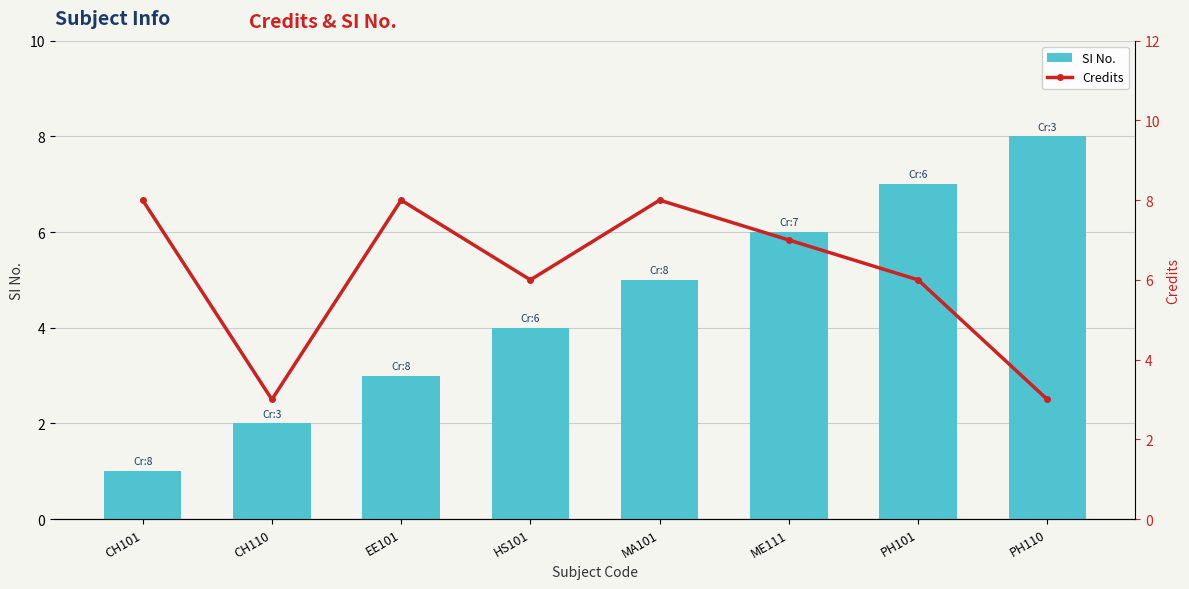

What is the maximum value shown in the chart?

8